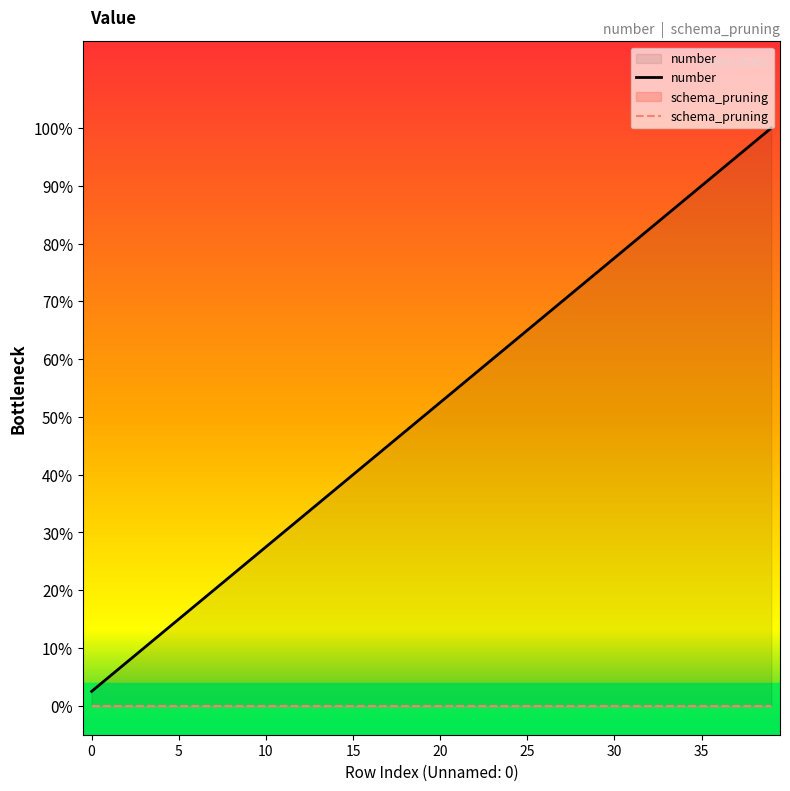

Which has a higher value, 2 or 11?

11